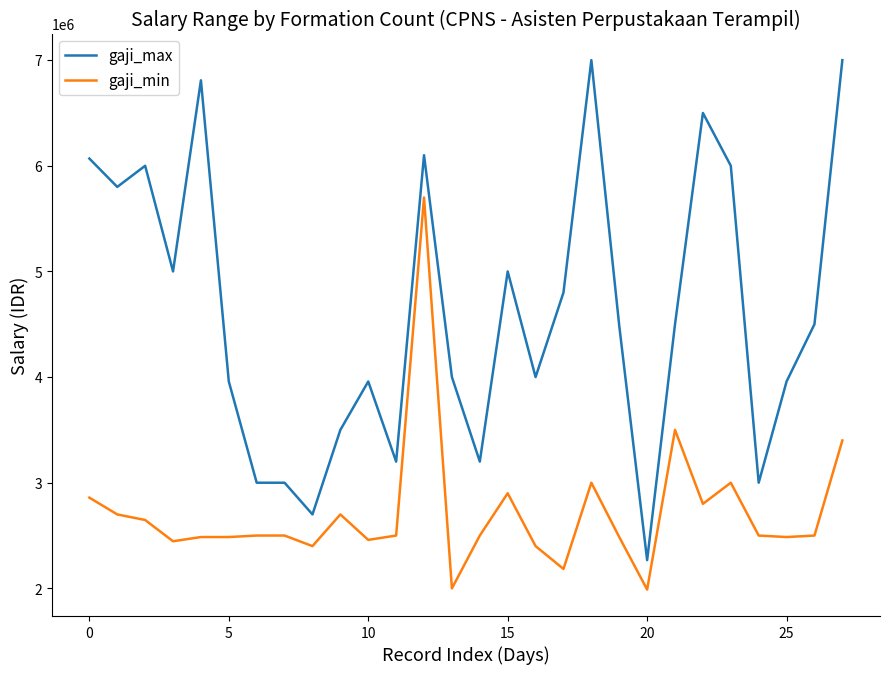

Is this an area chart (filled region under the line)?

No